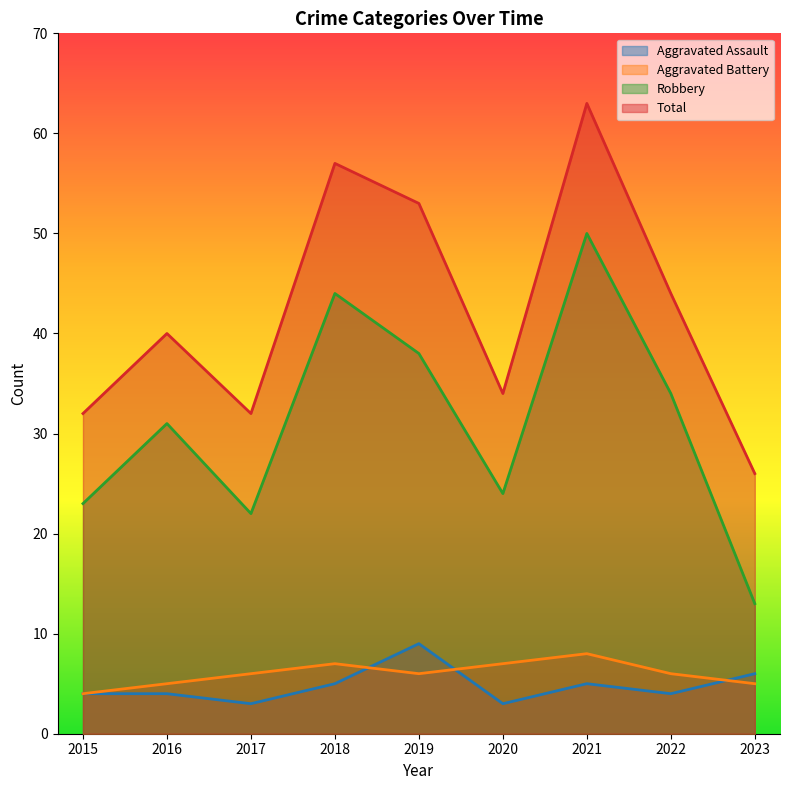

Which series has the largest range (max minus min)?

Robbery